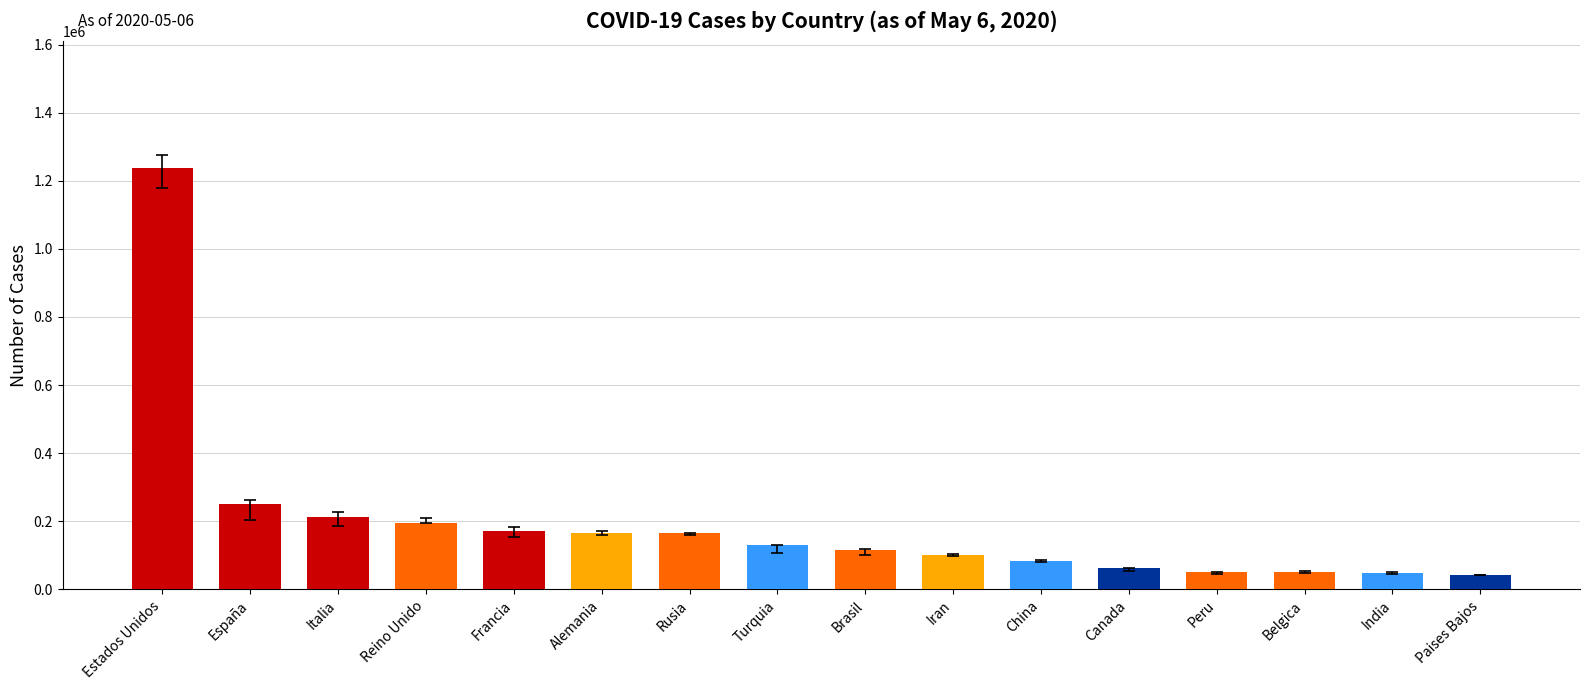

The value at Paises Bajos is 41087. True or false?

True